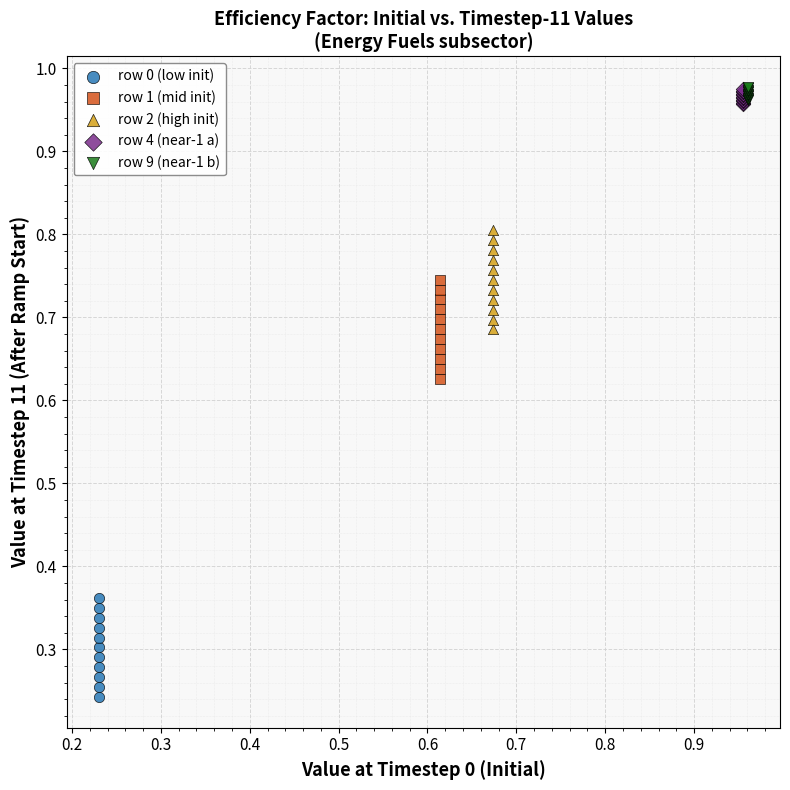

What are all the series names shown in the legend?

row 0 (low init), row 1 (mid init), row 2 (high init), row 4 (near-1 a), row 9 (near-1 b)